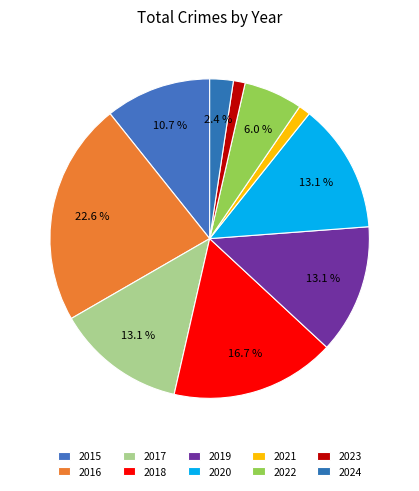

The 2017 slice represents 1% of the pie. True or false?

False